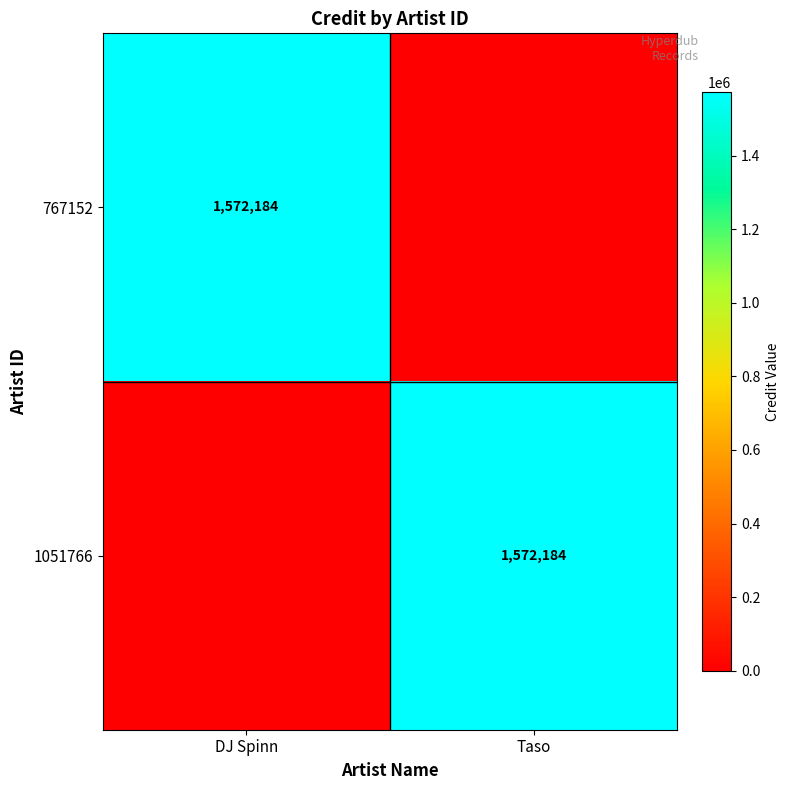

The 1051766 series shows 1572184 at Taso. True or false?

True